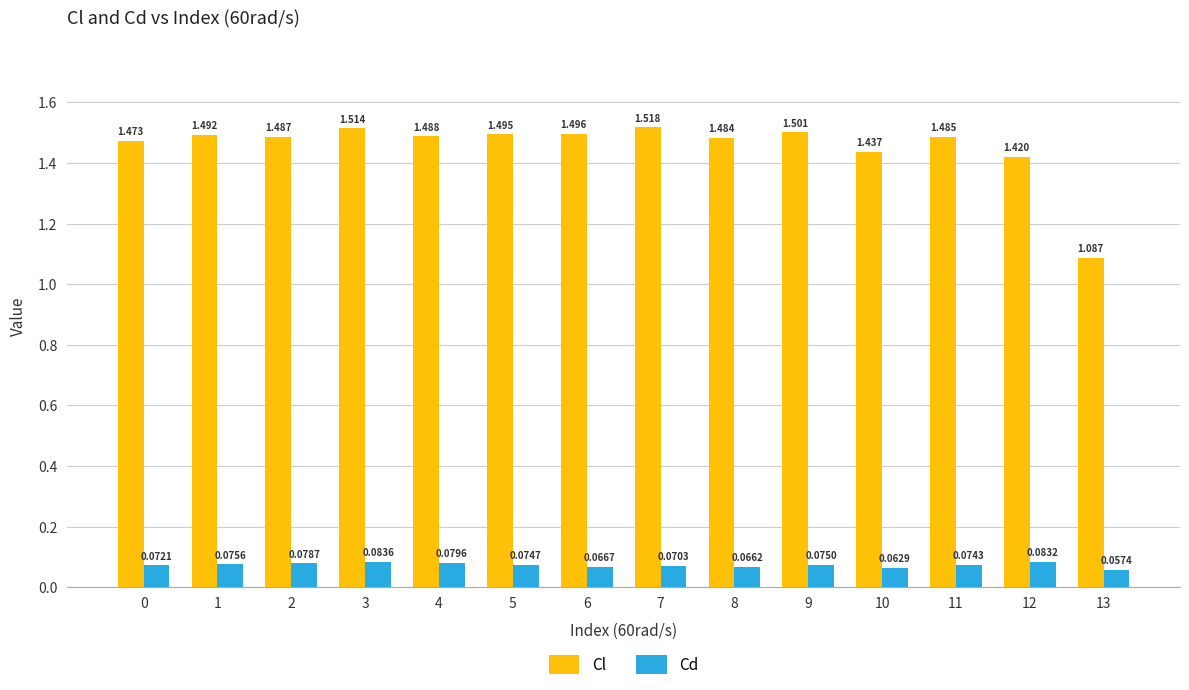

Which series has the widest spread of values?

Cl